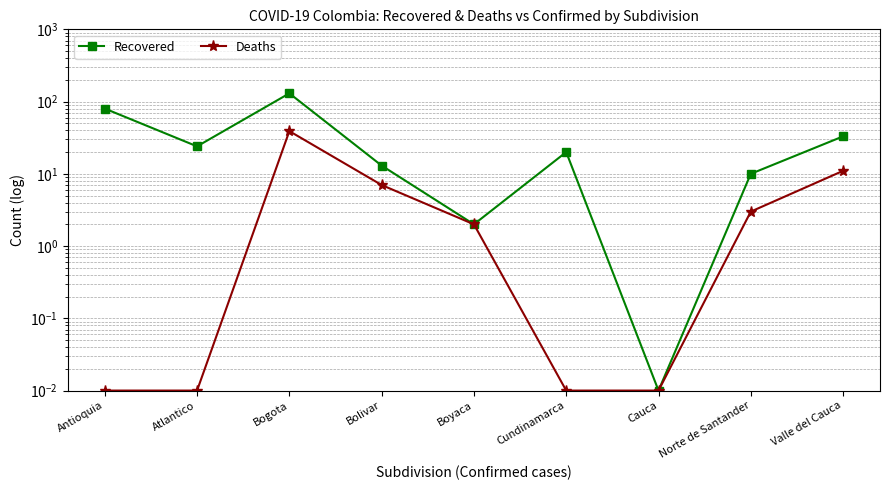

Does the chart display data point markers on the line(s)?

Yes